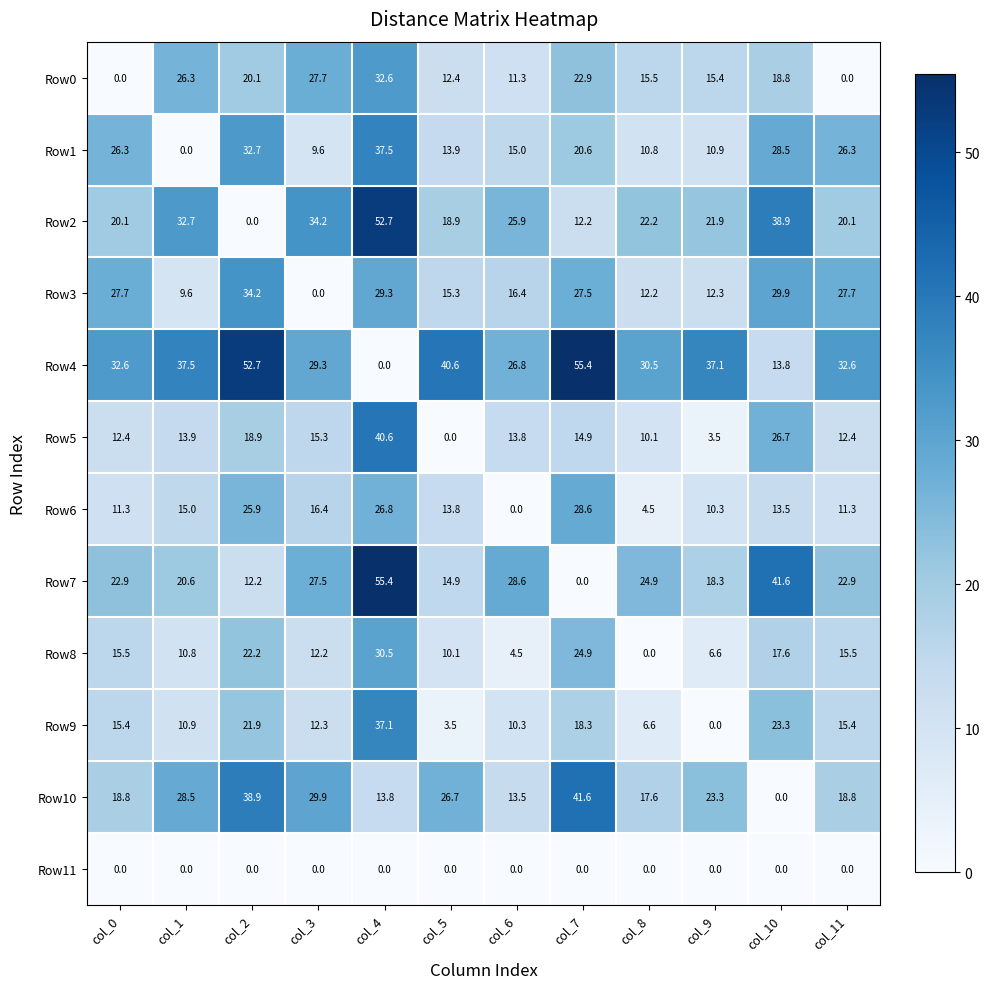

What is the difference between the second highest and second lowest values in the Row1 series?

23.1